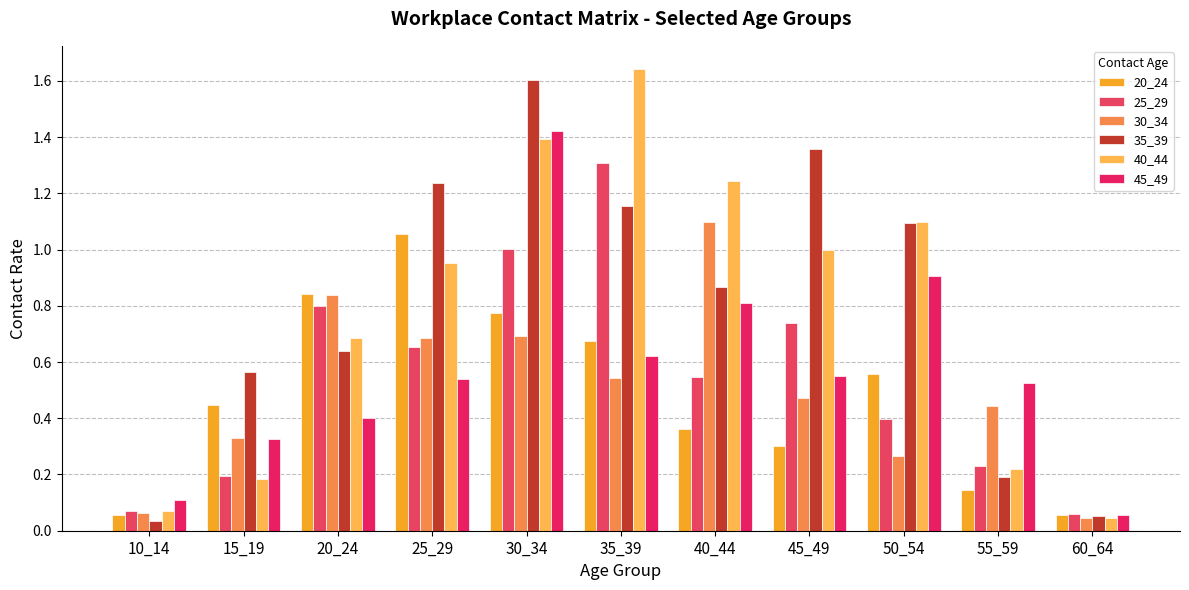

Reading left to right, list all the values displayed in this chart.

20_24: 0.1	0.4	0.8	1.1	0.8	0.7	0.4	0.3	0.6	0.1	0.1
25_29: 0.1	0.2	0.8	0.7	1.0	1.3	0.5	0.7	0.4	0.2	0.1
30_34: 0.1	0.3	0.8	0.7	0.7	0.5	1.1	0.5	0.3	0.4	0.0
35_39: 0.0	0.6	0.6	1.2	1.6	1.2	0.9	1.4	1.1	0.2	0.1
40_44: 0.1	0.2	0.7	1.0	1.4	1.6	1.2	1.0	1.1	0.2	0.0
45_49: 0.1	0.3	0.4	0.5	1.4	0.6	0.8	0.5	0.9	0.5	0.1